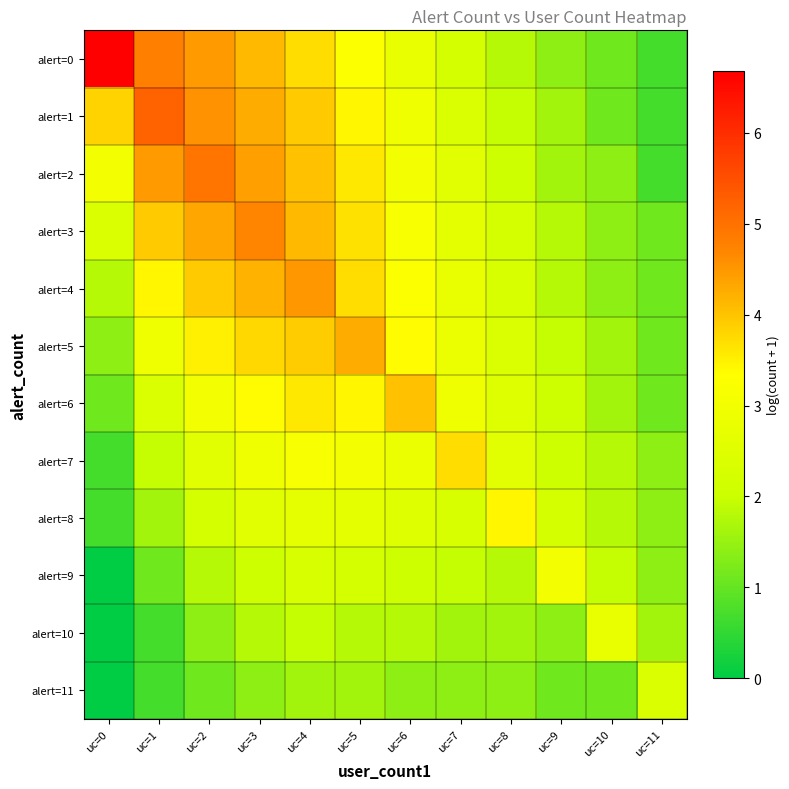

Rank the series by their maximum value, from lowest to highest.

alert=11, alert=10, alert=9, alert=8, alert=7, alert=6, alert=5, alert=4, alert=3, alert=2, alert=1, alert=0